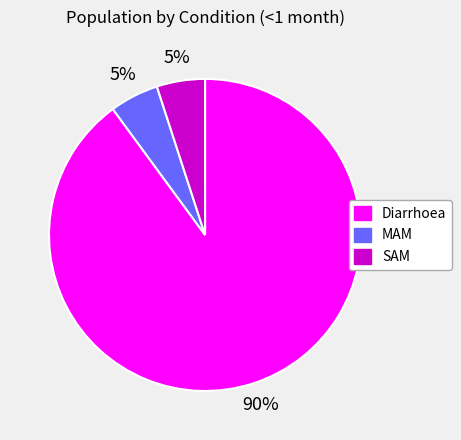

Which category has the biggest portion of the pie?

Diarrhoea